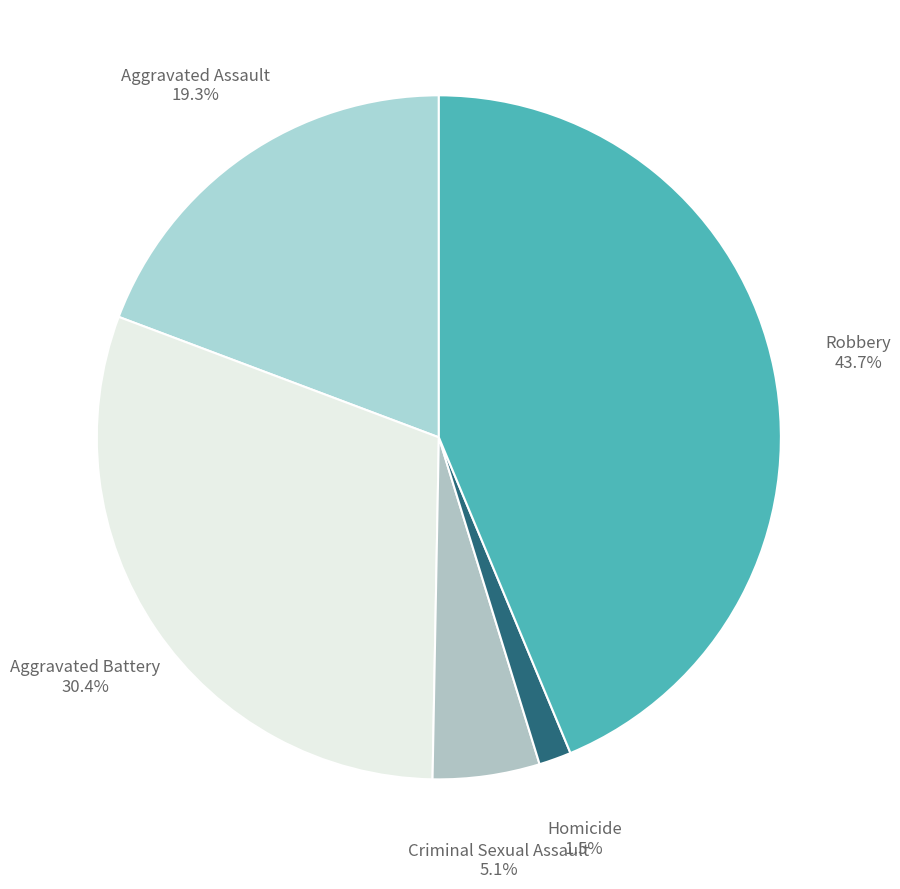

Combined, do Aggravated Assault and Criminal Sexual Assault account for over 50%?

No